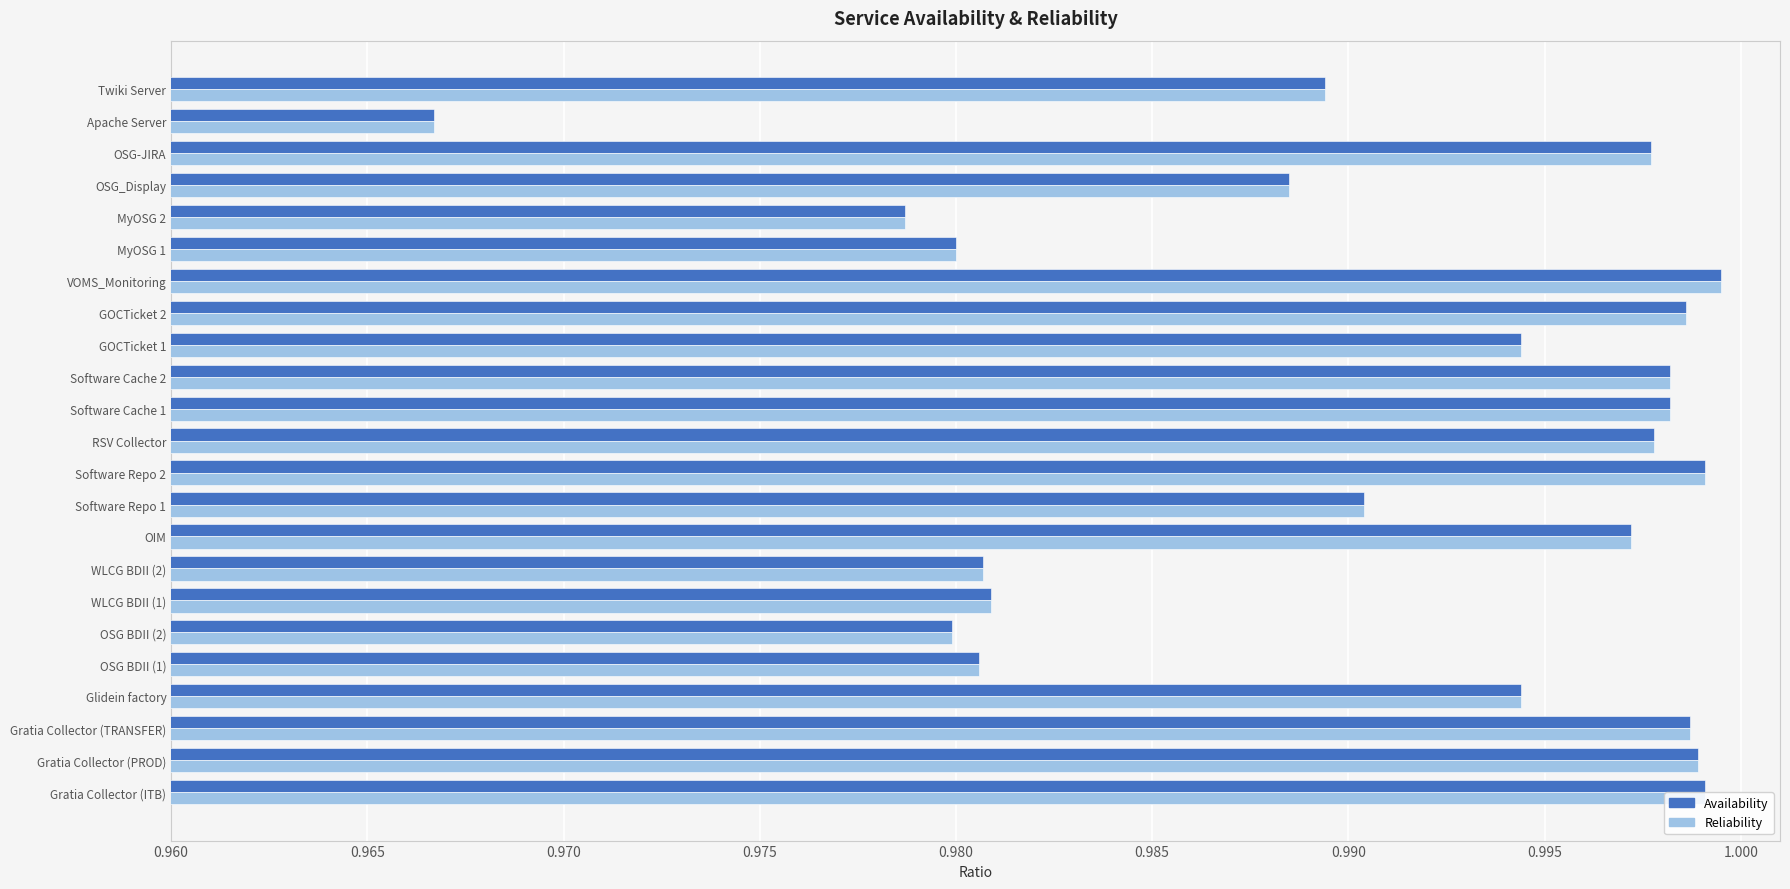

What are all the series names shown in the legend?

Availability, Reliability